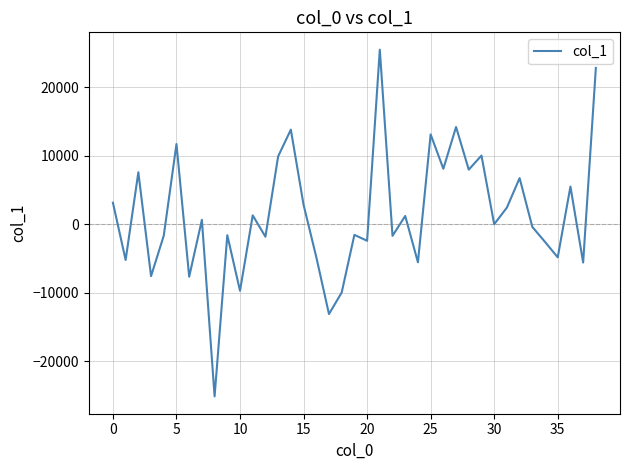

Is this an area chart (filled region under the line)?

No